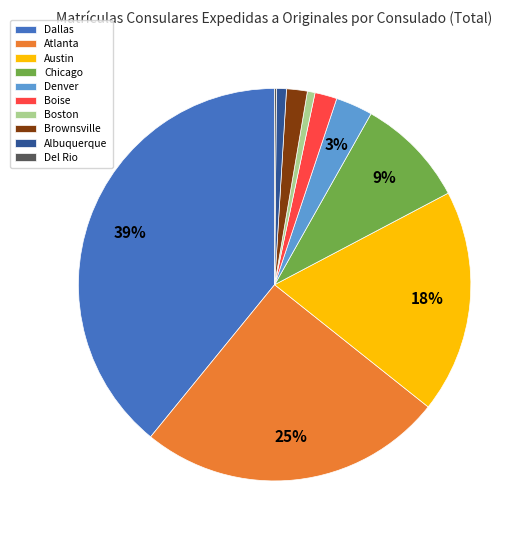

To the nearest percent, what is the average slice percentage?

10%